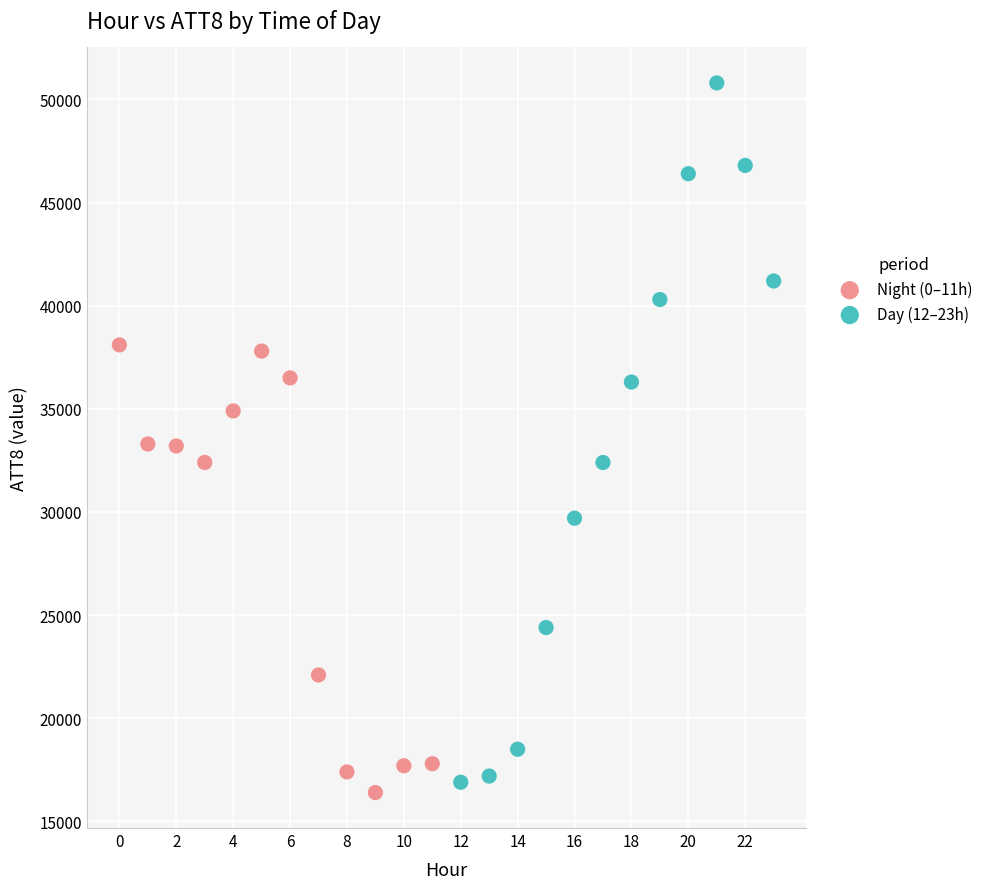

Which series reaches the maximum Y coordinate?

Day (12–23h)